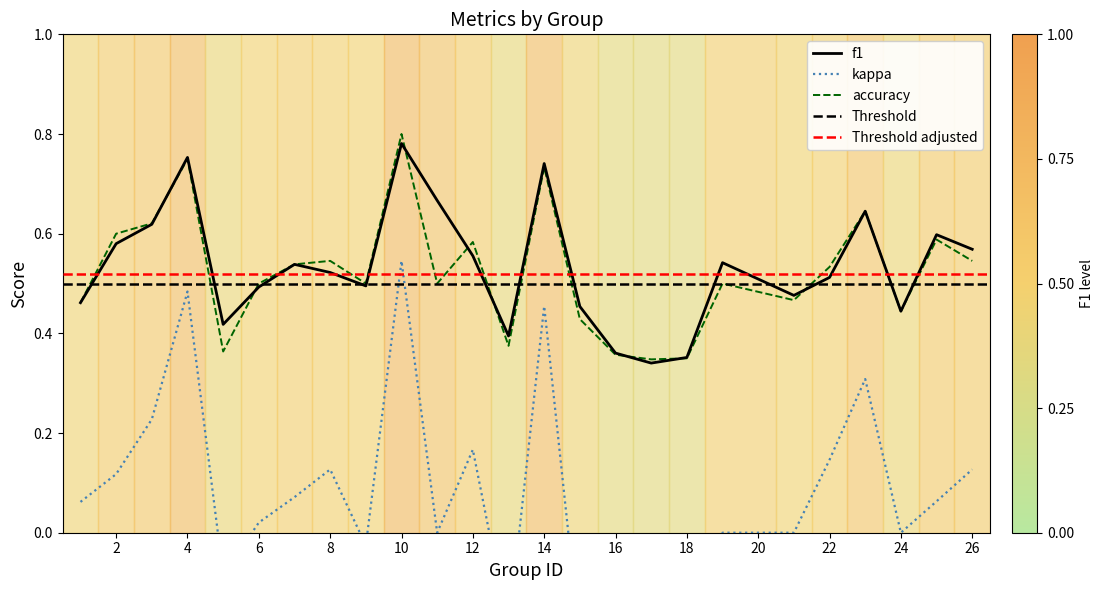

In f1, how many points are higher than both neighbors (excluding endpoints)?

7